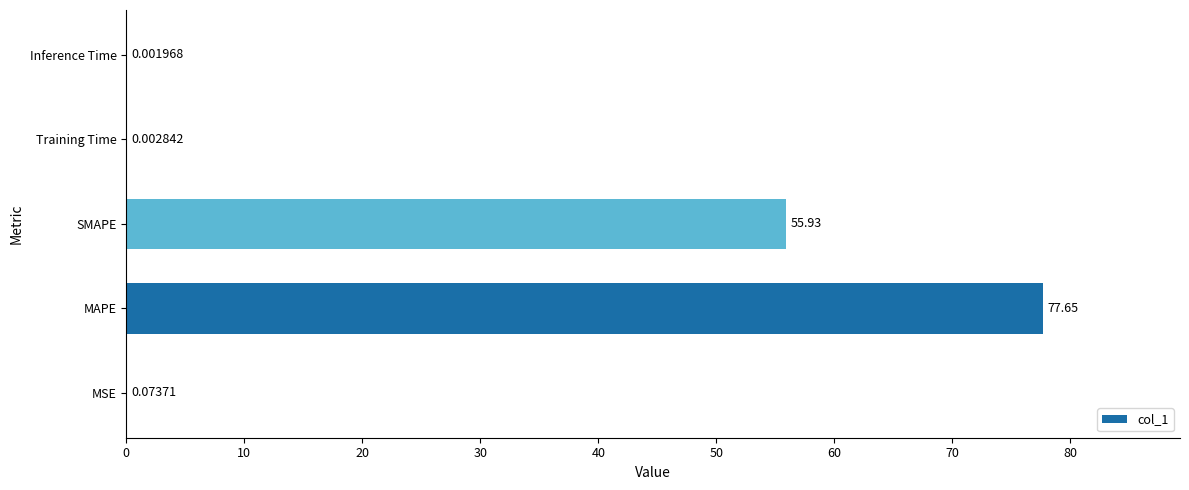

What is the sum of the values at SMAPE and MAPE?

133.6